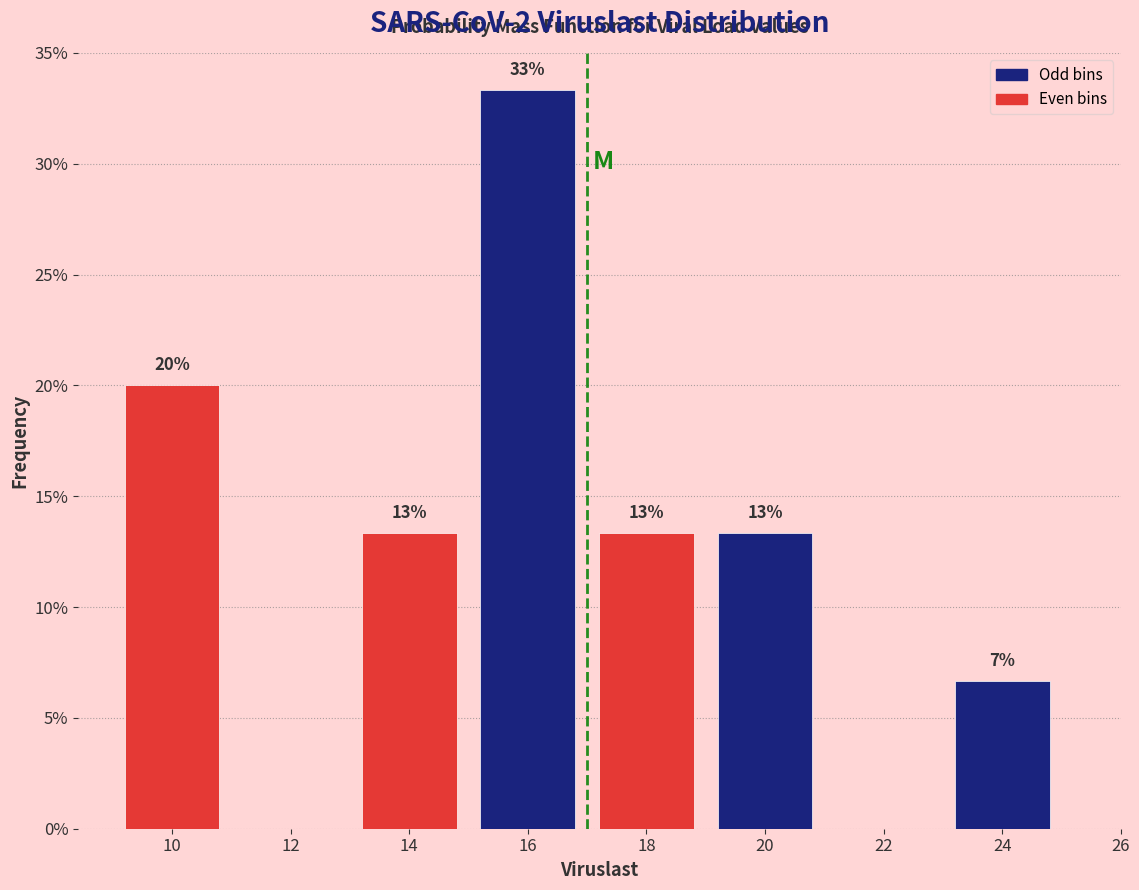

Are the bars horizontal?

No